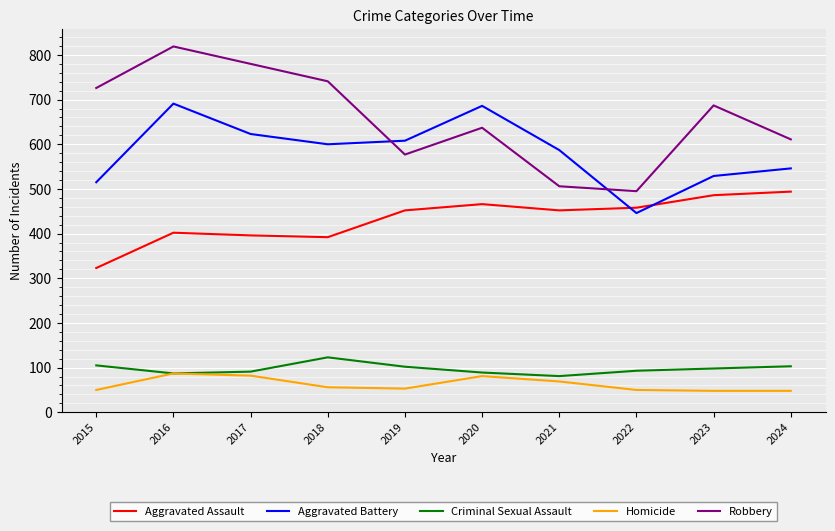

What is the minimum value for Aggravated Battery?

446